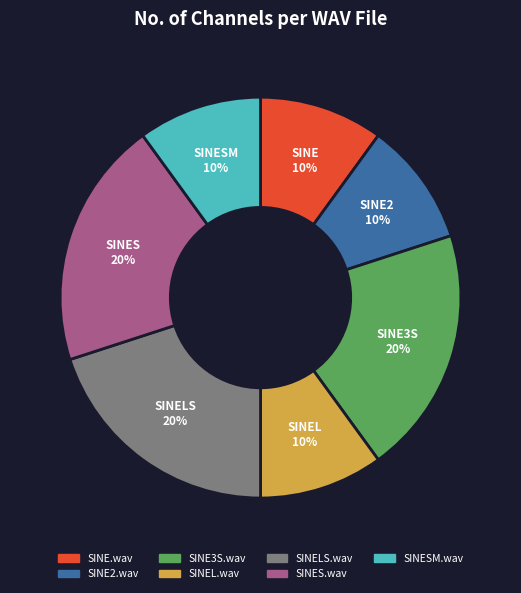

To the nearest percent, what portion does SINESM.wav represent?

10%